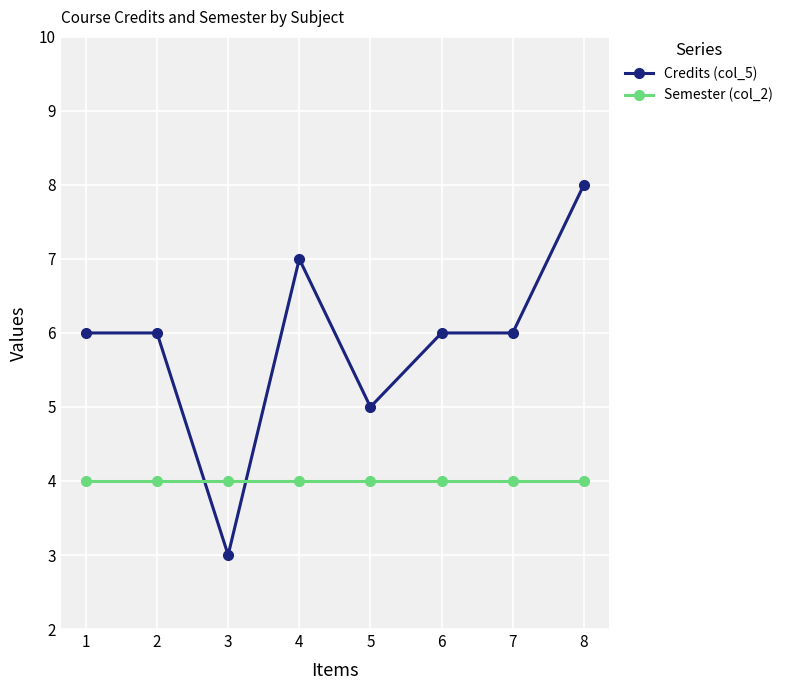

List the series in order of their overall mean, lowest first.

Semester (col_2), Credits (col_5)